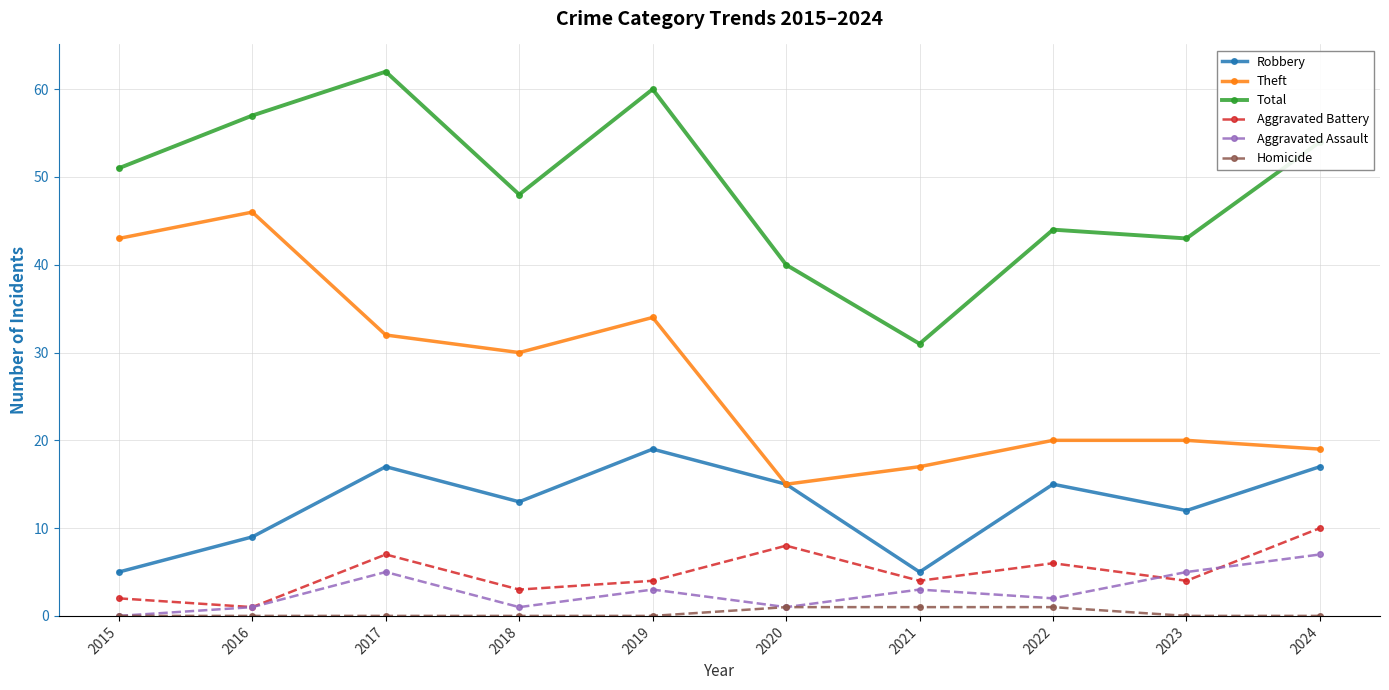

Rank the series by their maximum value, from lowest to highest.

Homicide, Aggravated Assault, Aggravated Battery, Robbery, Theft, Total